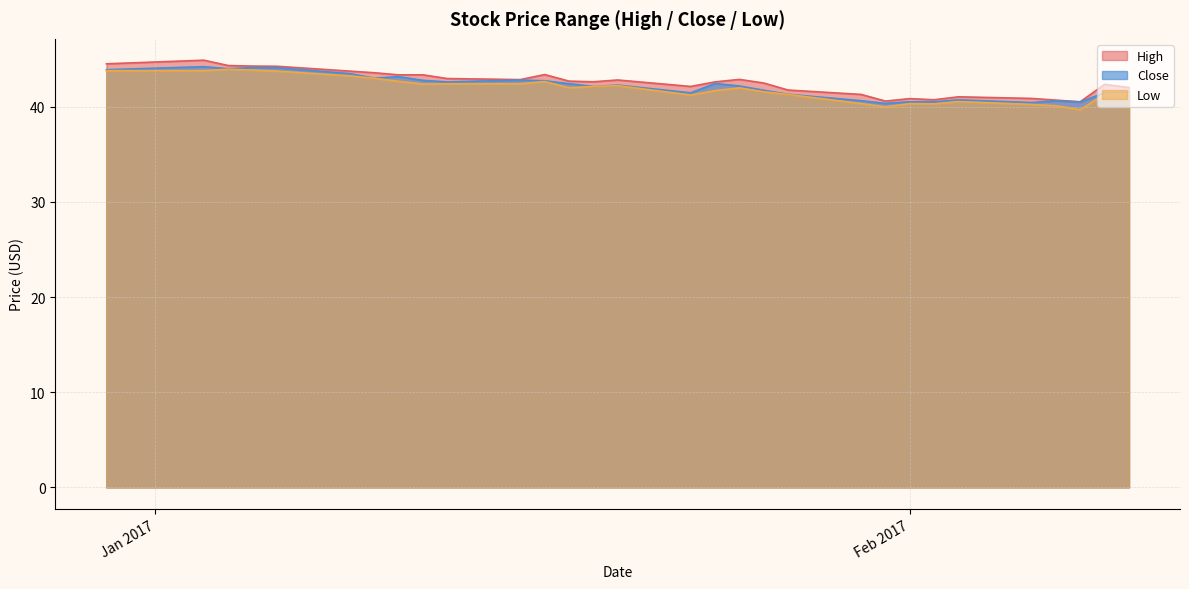

At which label is Low closest to 41?

2017-01-23